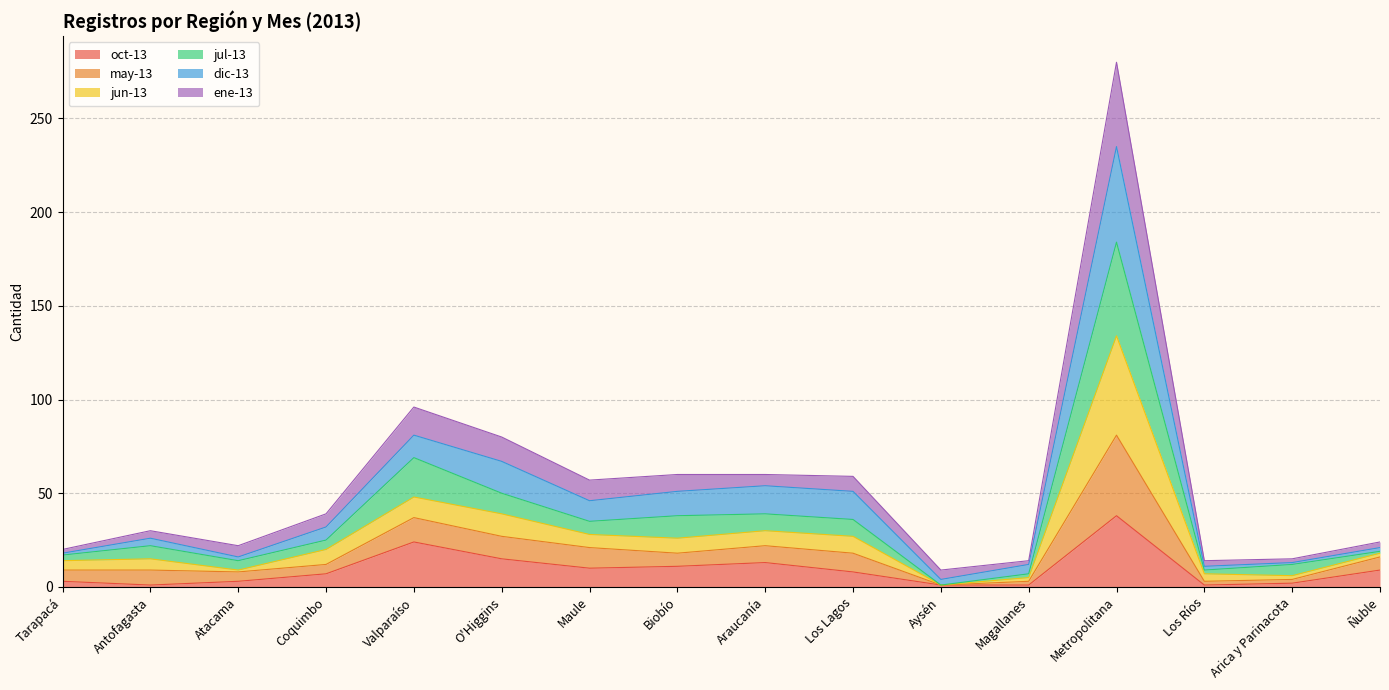

Is it true that oct-13 equals 15 at O'Higgins?

True